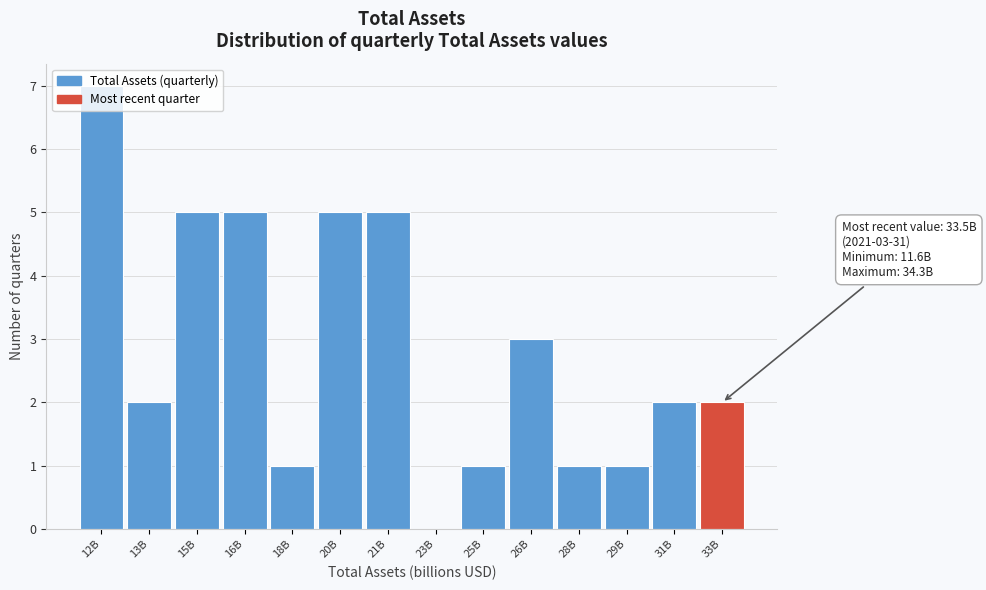

What is the ratio of the value at 25B to the value at 31B?

0.5